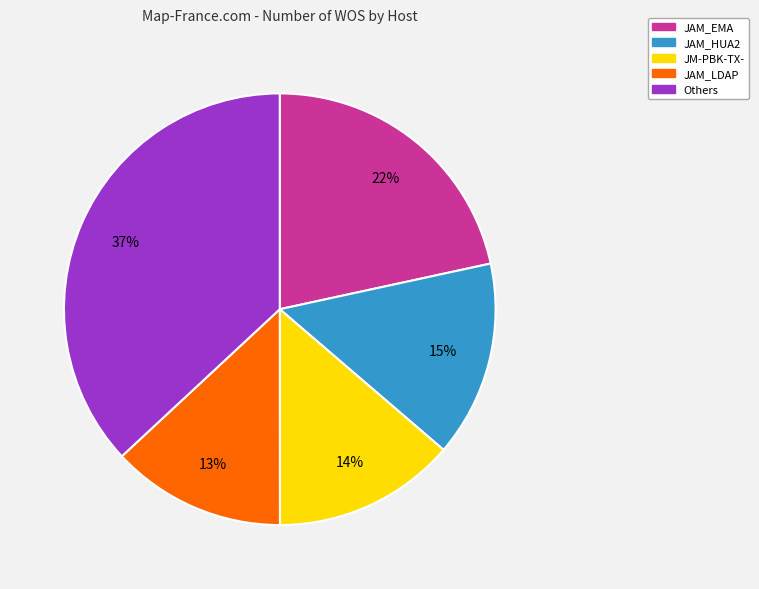

Count the number of slices in the pie.

5